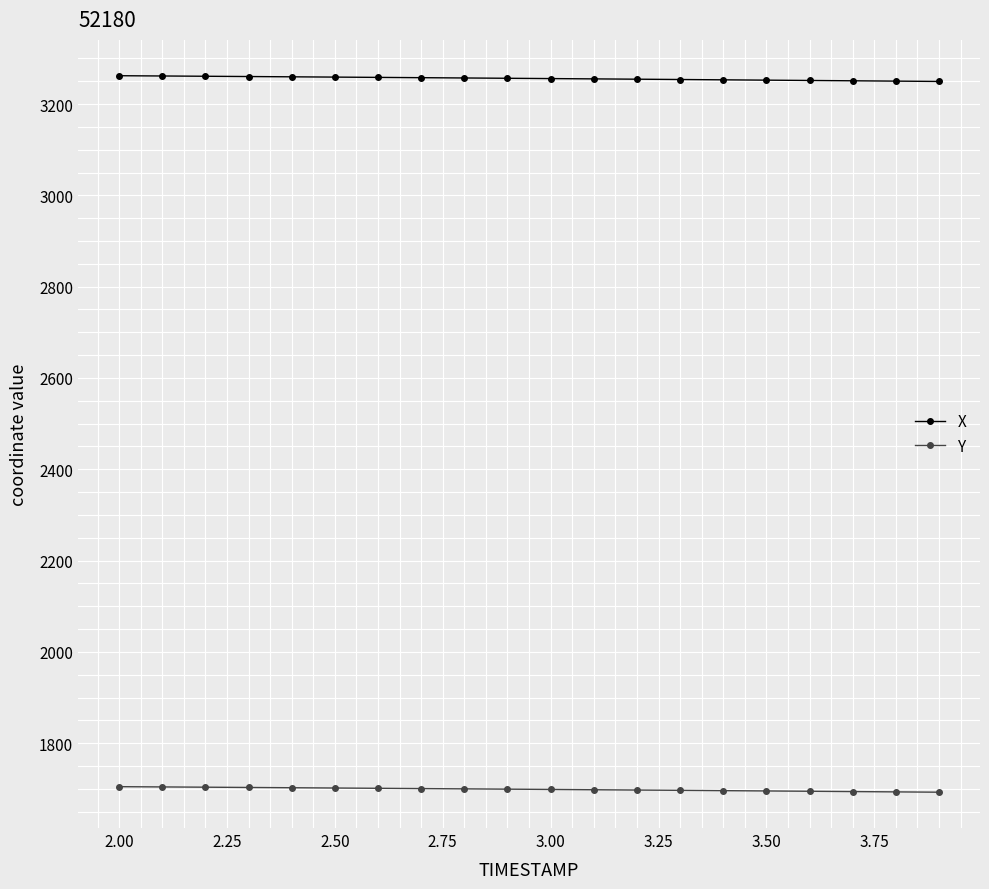

True or false: X and Y intersect in this chart.

False